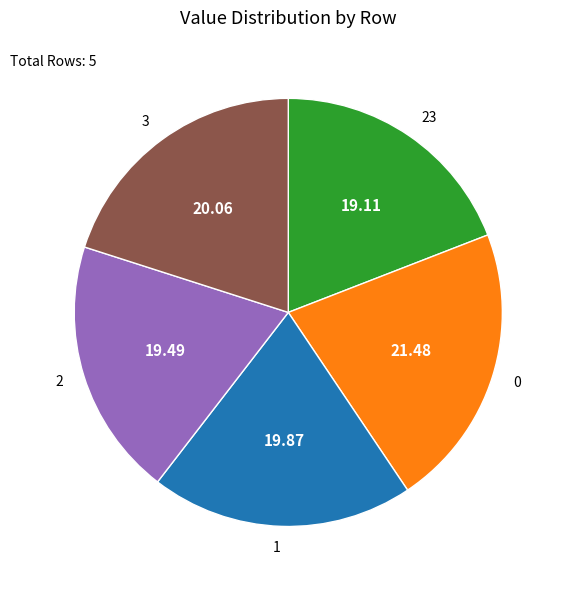

Approximately how many times larger is the value at 2 compared to 3?

1.0